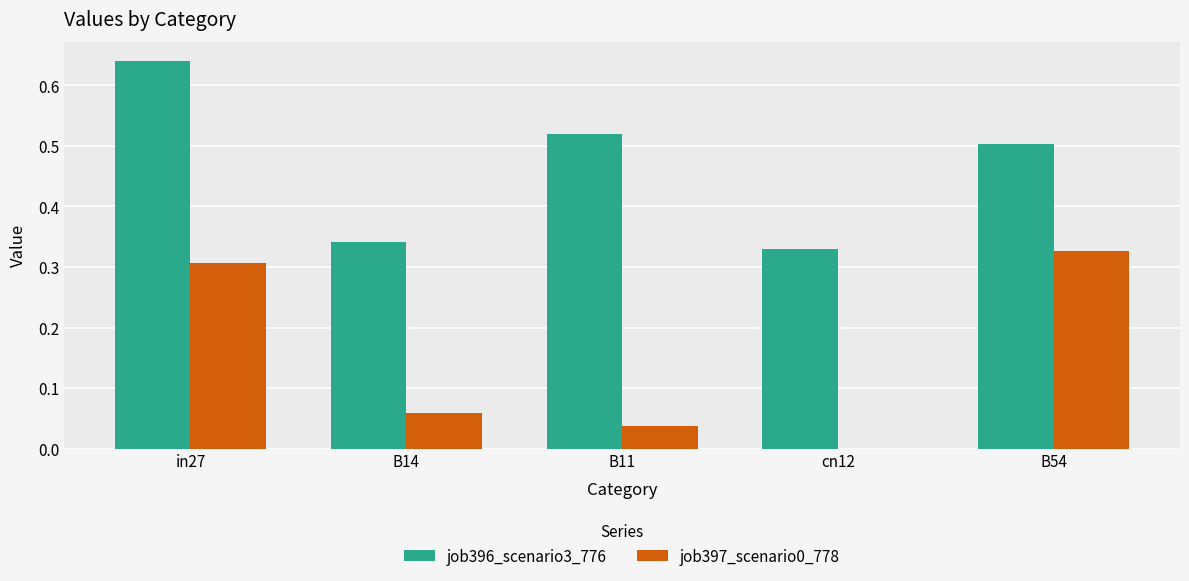

Between in27 and B54, which series saw the biggest shift?

job396_scenario3_776